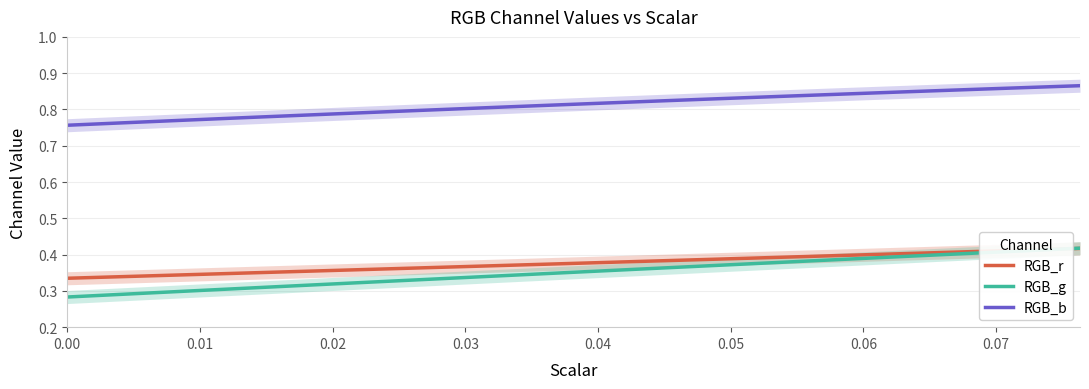

What are all the series names shown in the legend?

RGB_r, RGB_g, RGB_b